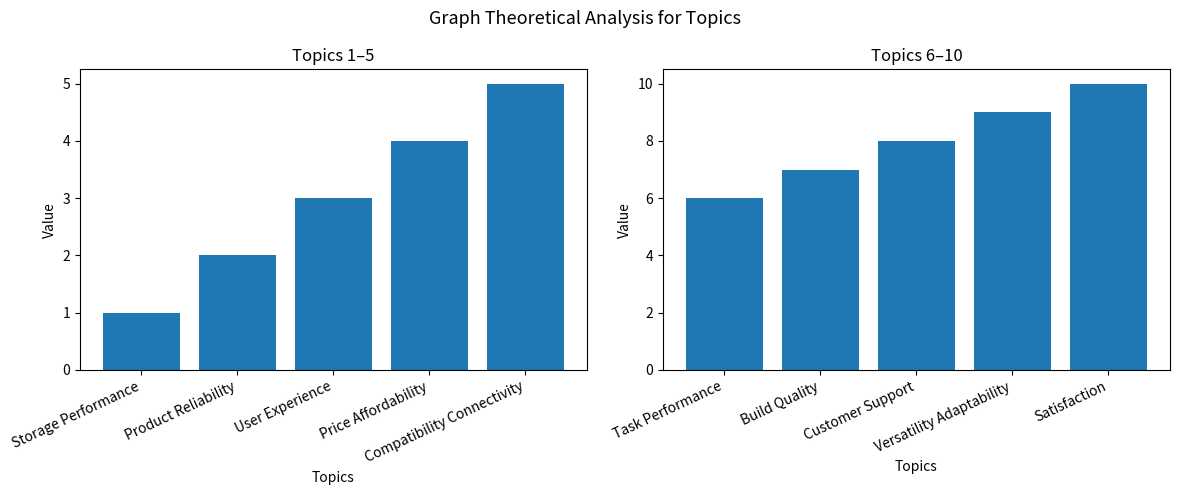

Count the number of data series in this chart.

2